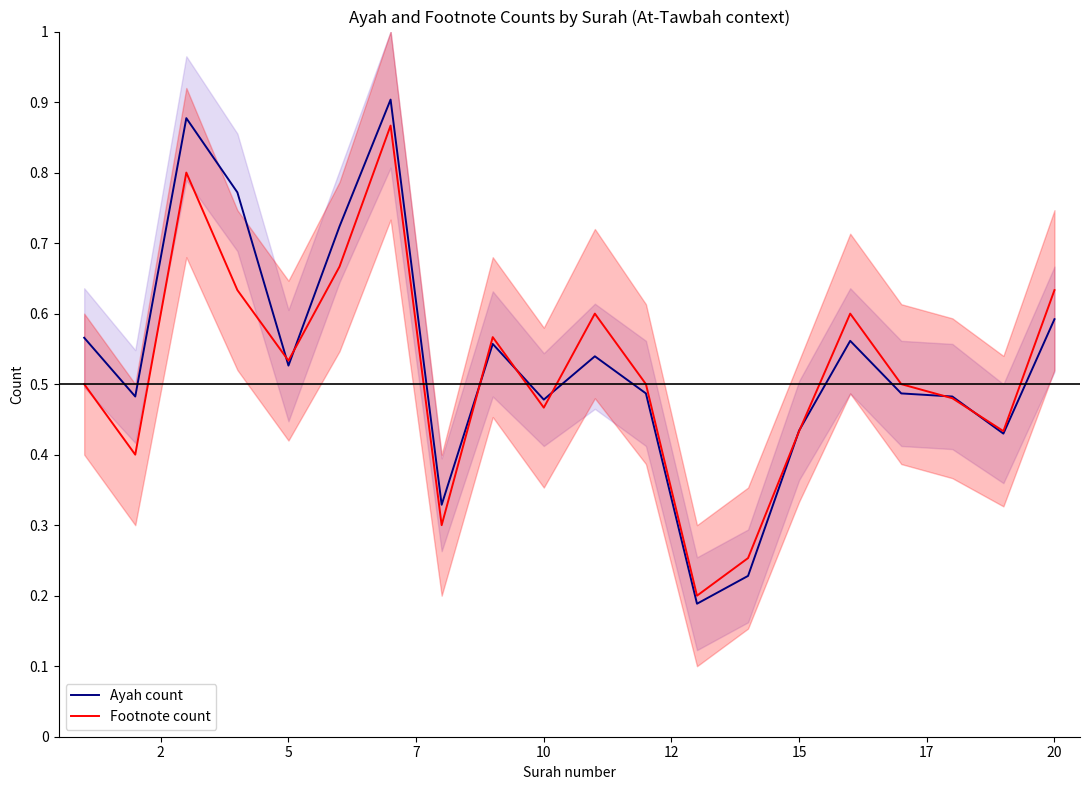

Which series ends up on top after the final intersection of Footnote count and Ayah count?

Footnote count